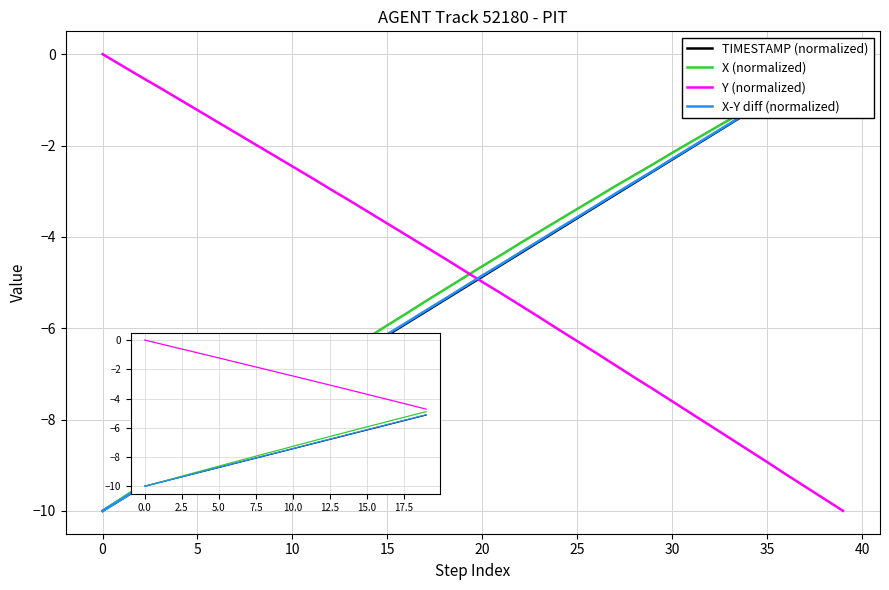

Which series changed the most between 28 and 30?

Y (normalized)